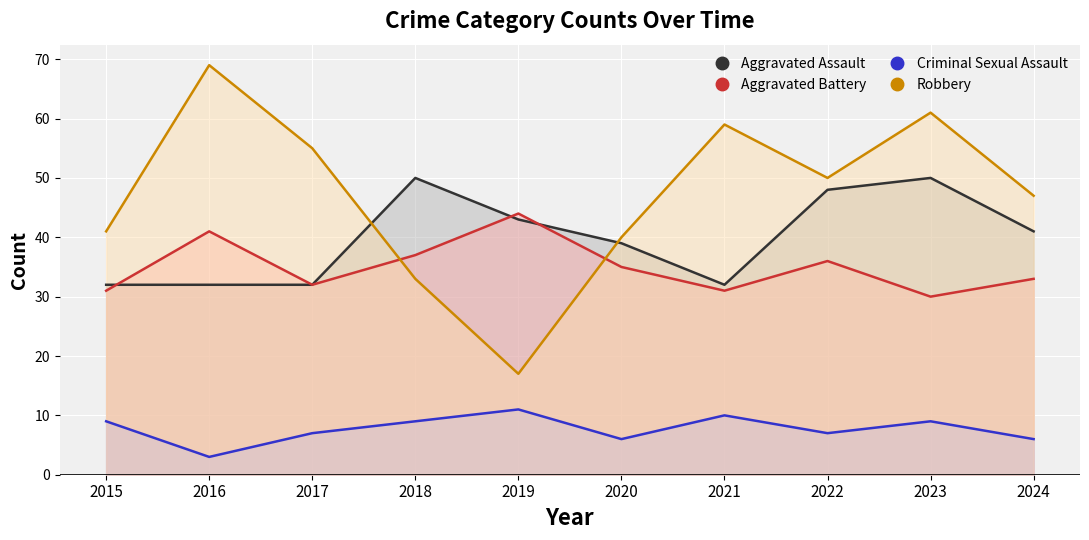

What is the average value of the Robbery series?

47